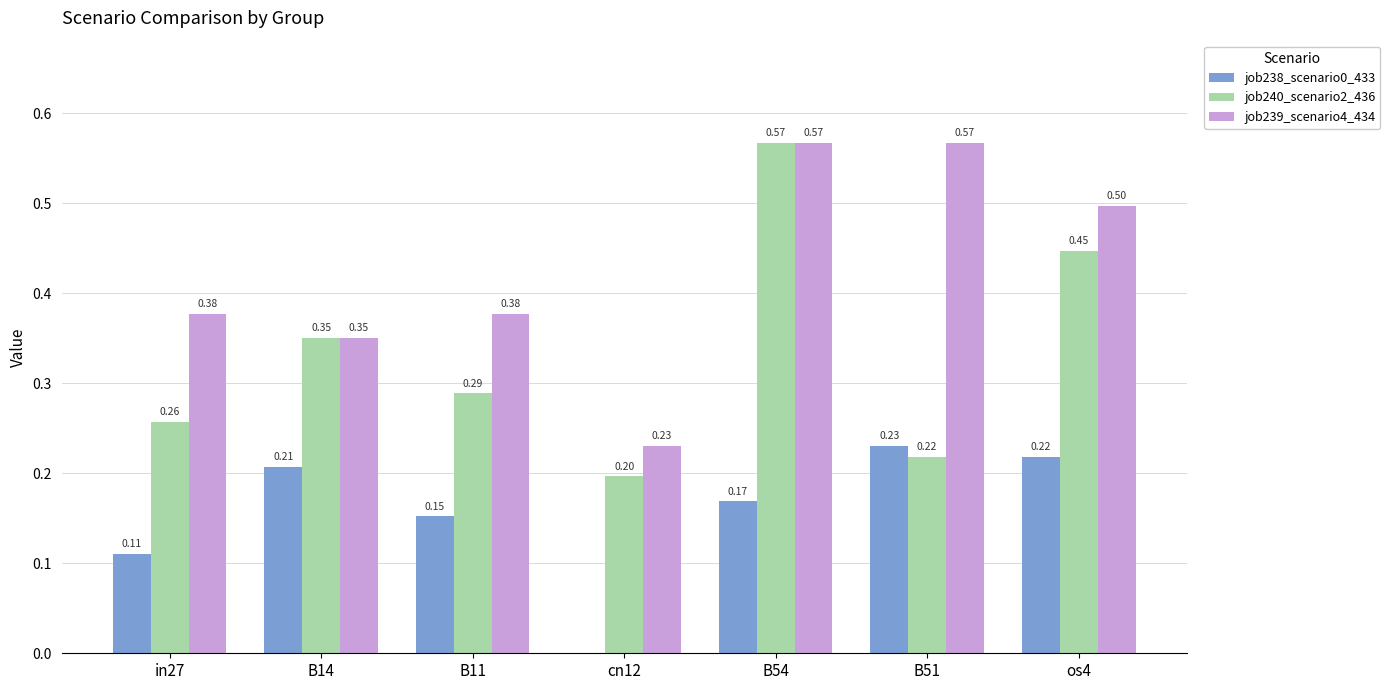

The job238_scenario0_433 series shows 0.4 at B51. True or false?

False